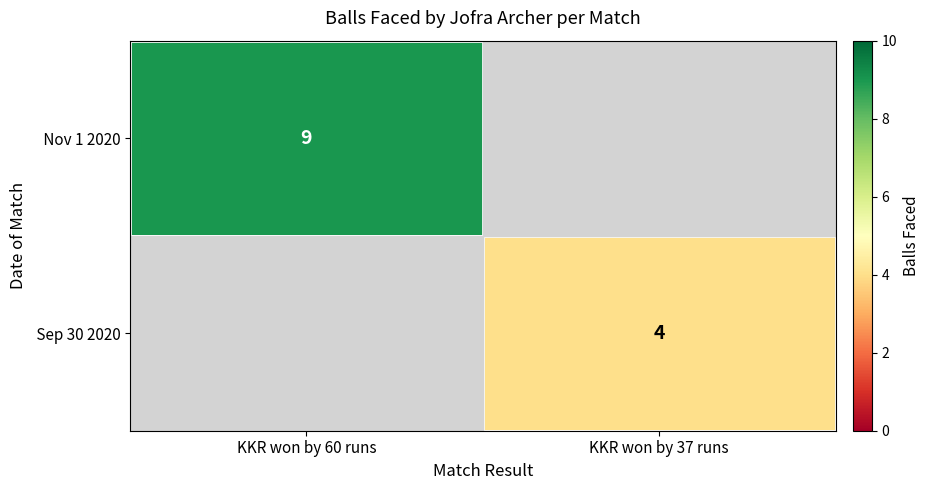

Count the number of categories in the chart.

2